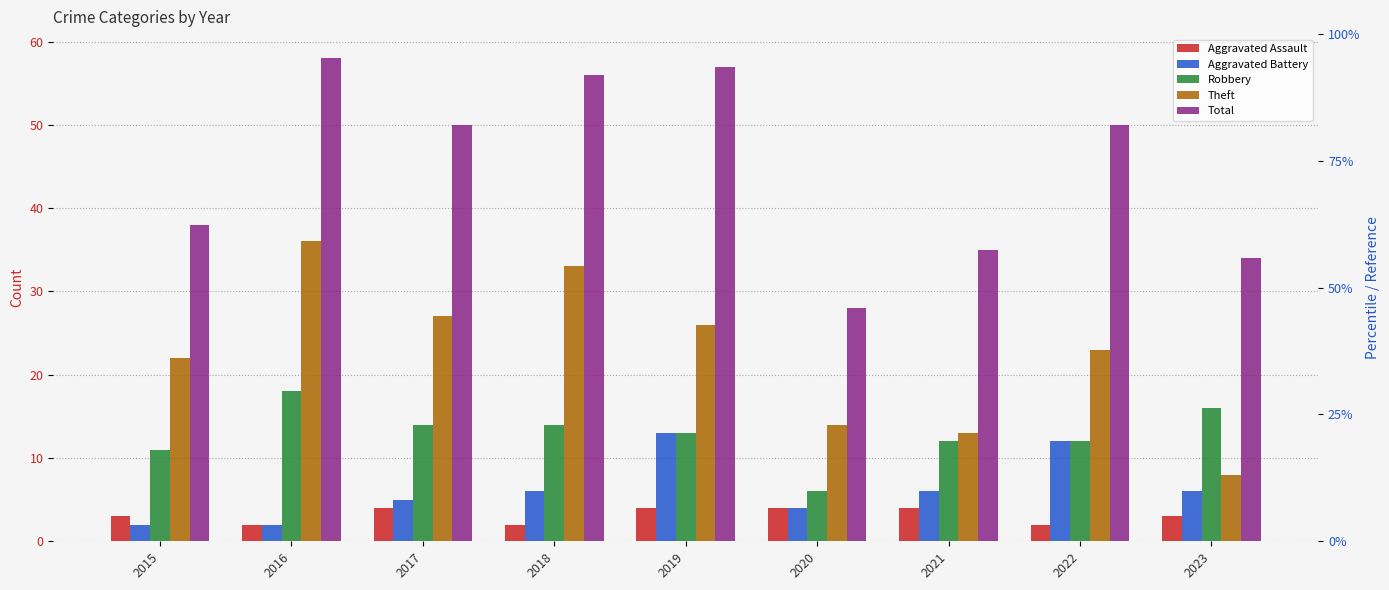

Reading left to right, list all the values displayed in this chart.

Aggravated Assault: 2015=3	2016=2	2017=4	2018=2	2019=4	2020=4	2021=4	2022=2	2023=3
Aggravated Battery: 2015=2	2016=2	2017=5	2018=6	2019=13	2020=4	2021=6	2022=12	2023=6
Robbery: 2015=11	2016=18	2017=14	2018=14	2019=13	2020=6	2021=12	2022=12	2023=16
Theft: 2015=22	2016=36	2017=27	2018=33	2019=26	2020=14	2021=13	2022=23	2023=8
Total: 2015=38	2016=58	2017=50	2018=56	2019=57	2020=28	2021=35	2022=50	2023=34